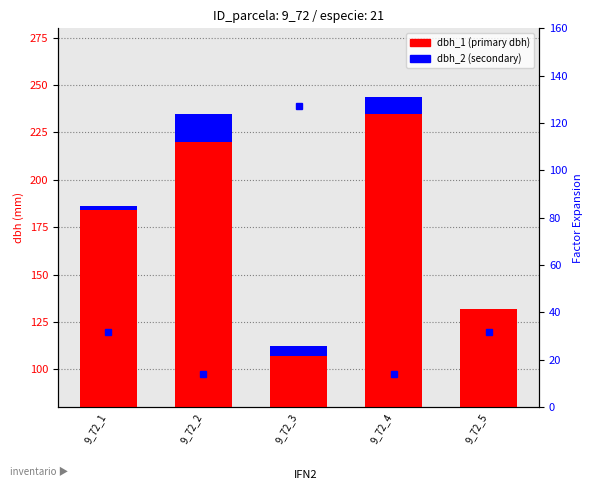

At which label is dbh_2 closest to 7?

9_72_3